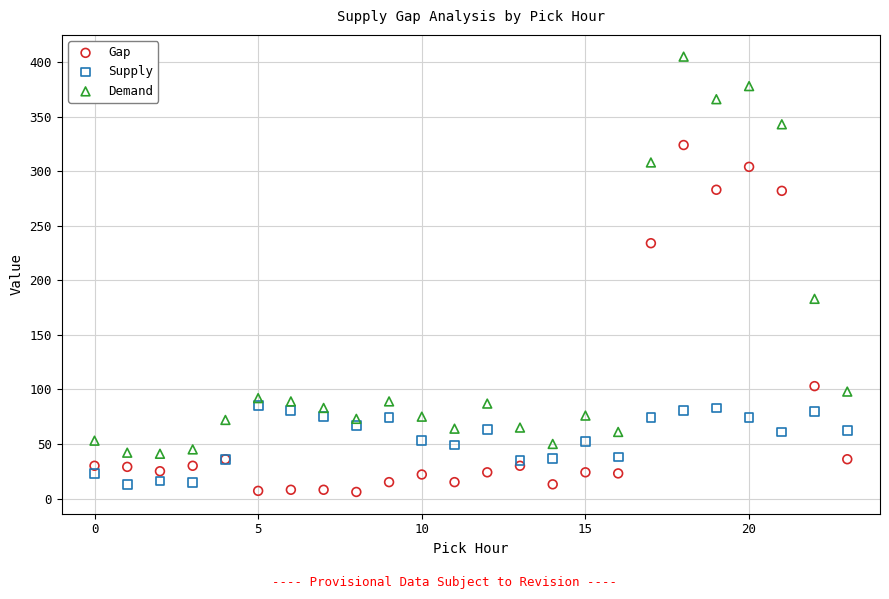

Across all series, what Y value is closest to 205?

183